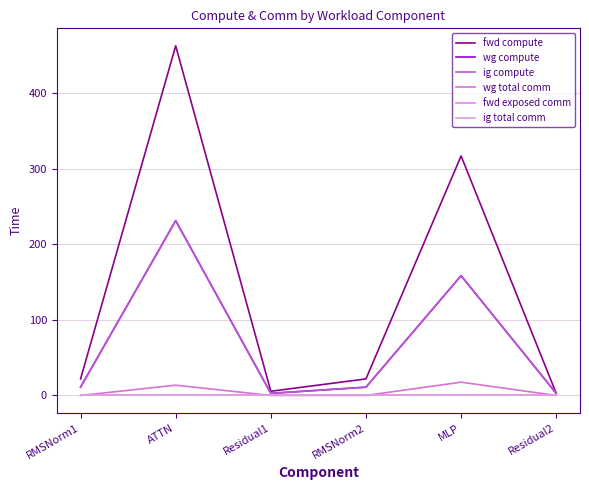

What is the difference between the maximum and minimum values in the ig compute series?

228.4